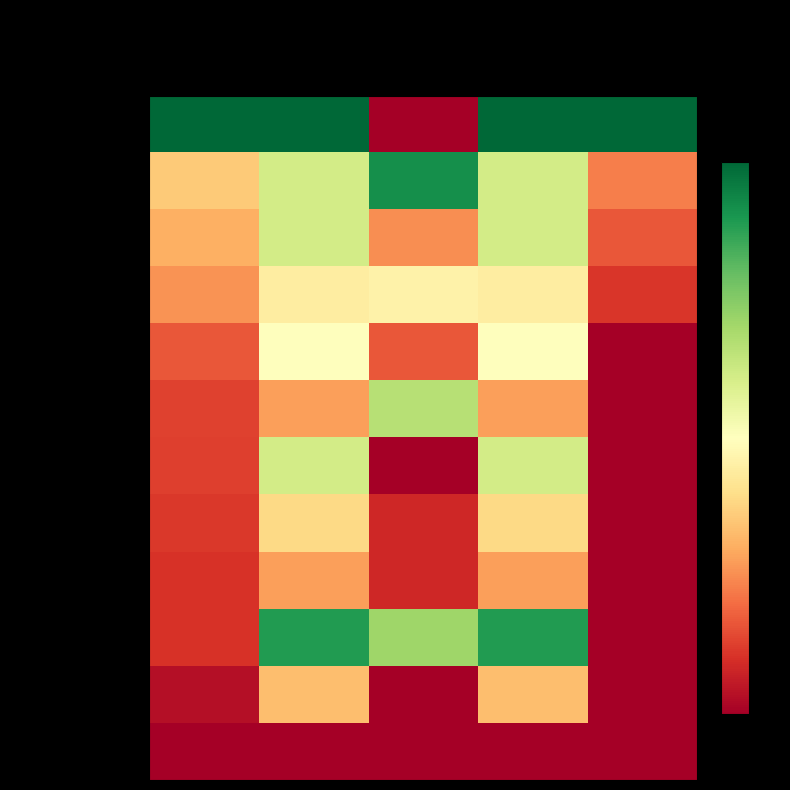

What is the total value across all series at MOV?

8.0